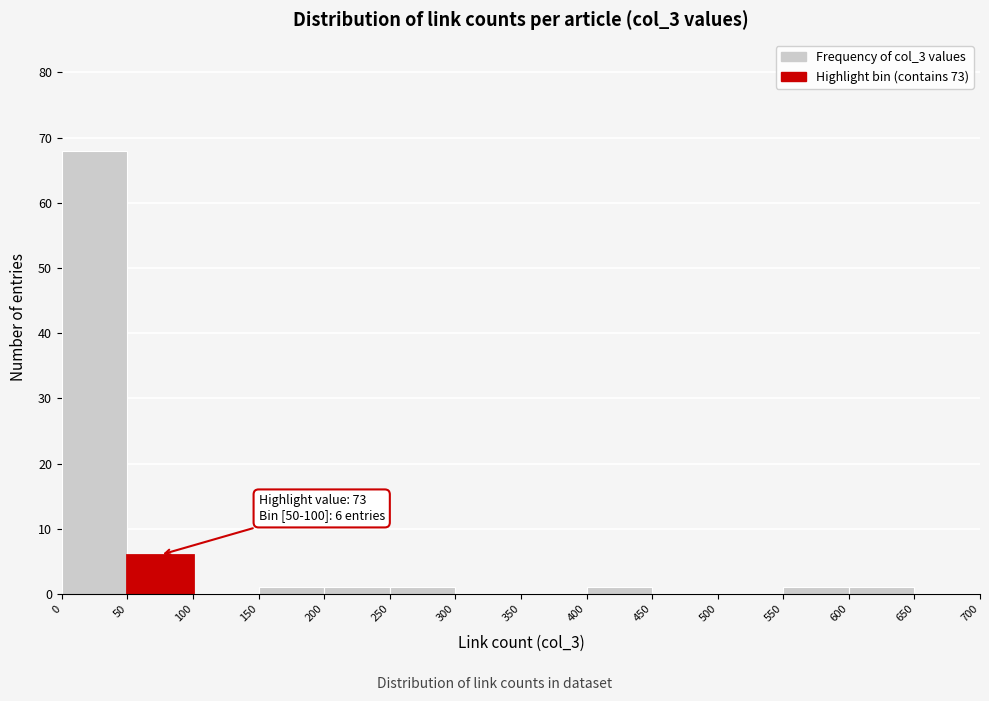

Which range on the x-axis has the tallest bar?

0 to 50